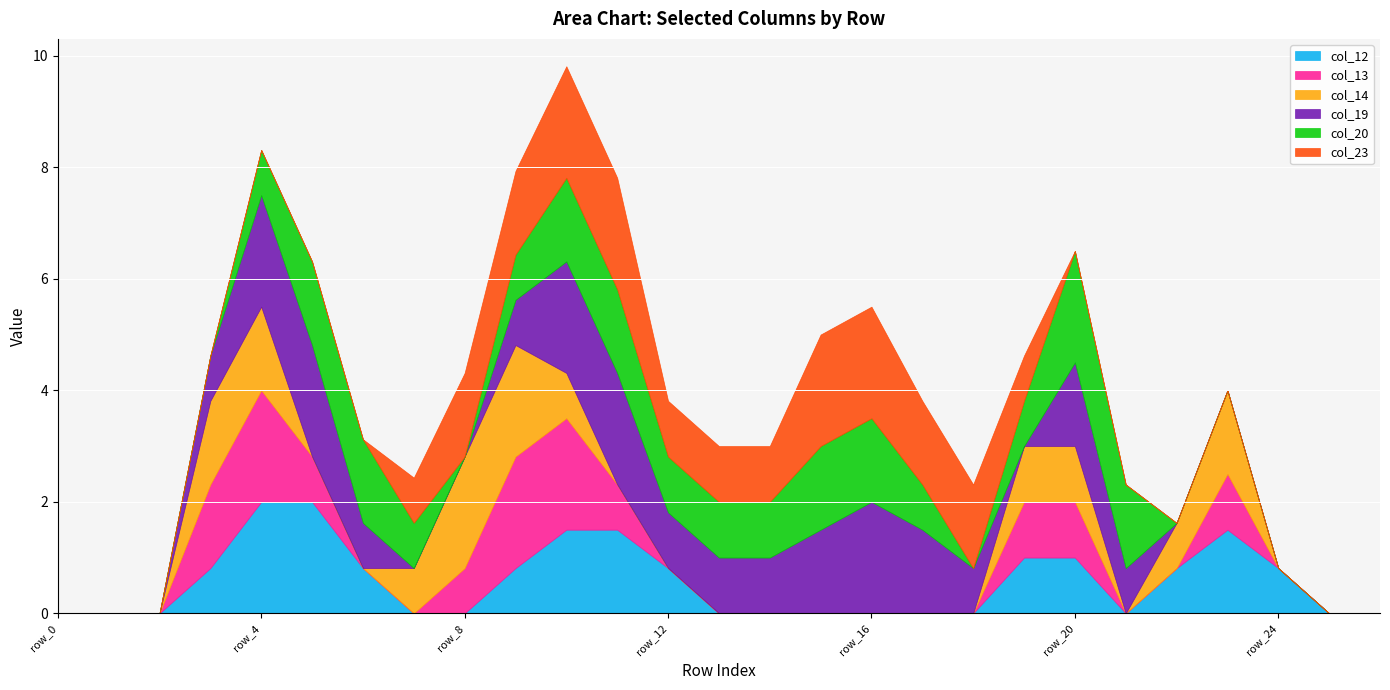

How many lines are shown in the chart?

6